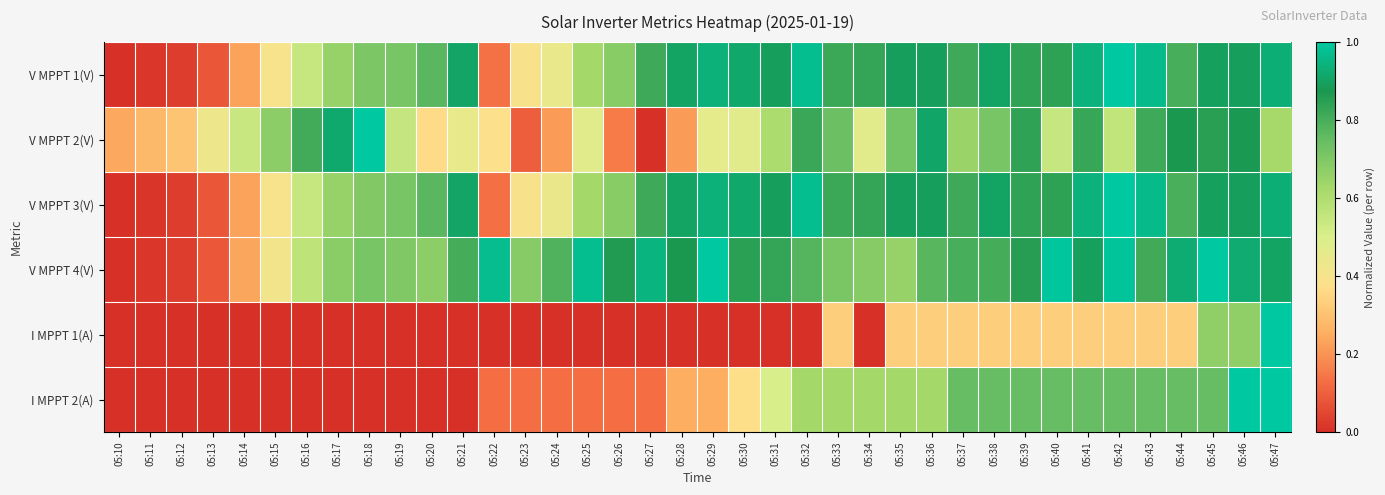

Which series has the widest spread of values?

V MPPT 1(V)